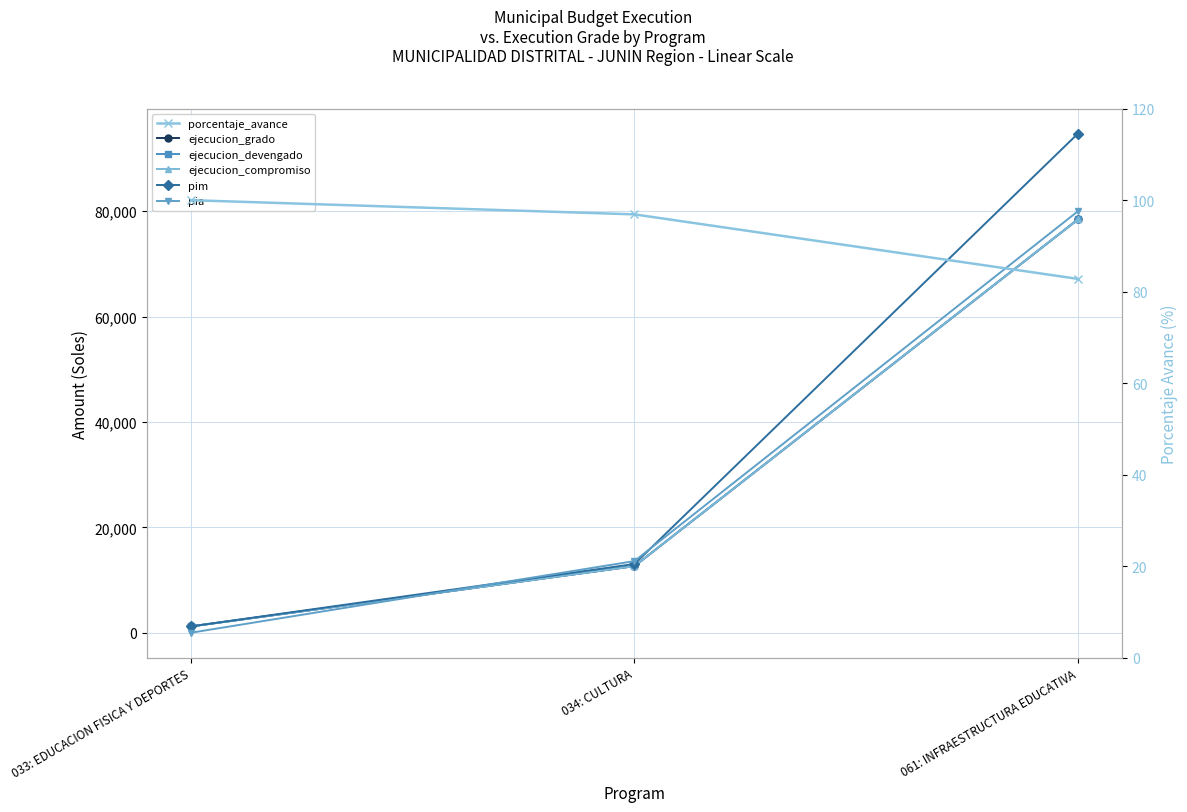

Which series has the largest total across all categories?

pim